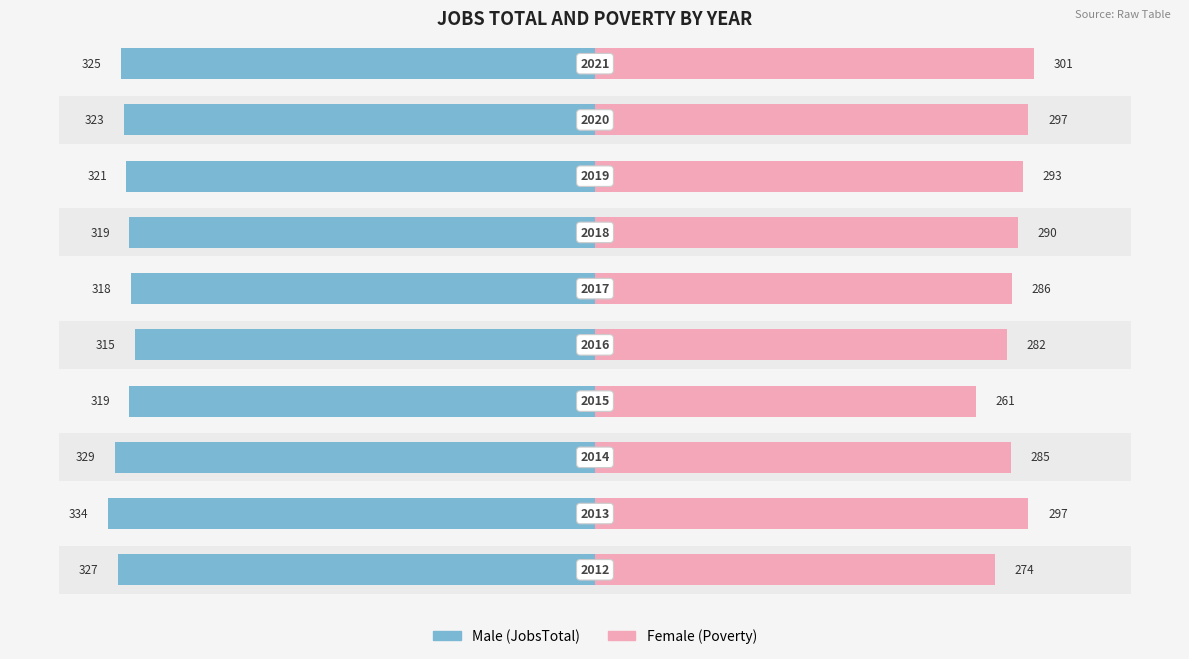

Which series has the largest range (max minus min)?

Female